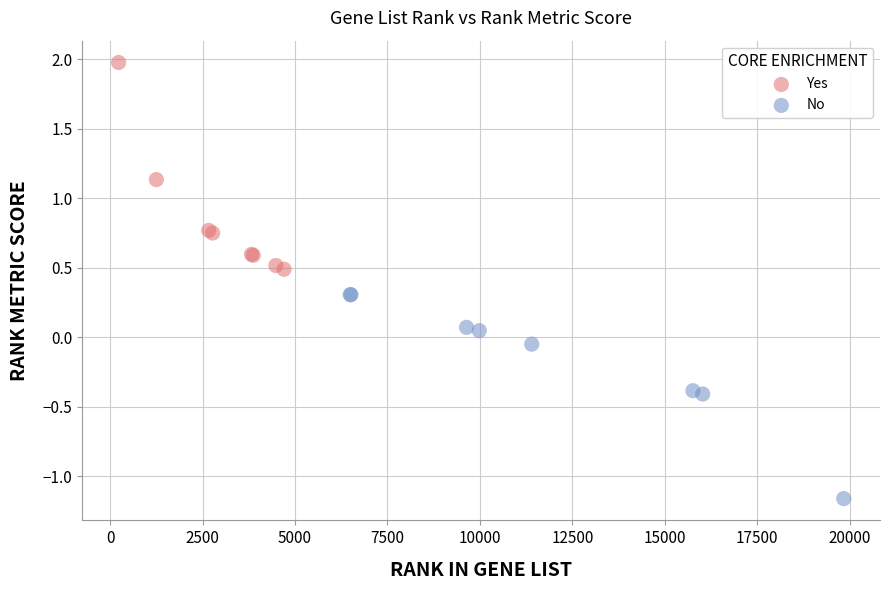

Which series reaches the minimum Y coordinate?

No